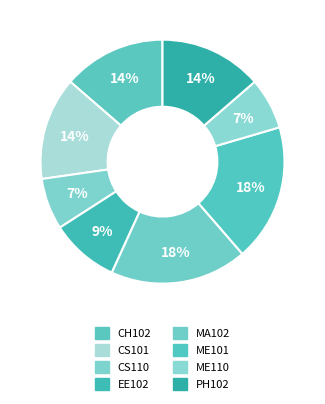

Between CS110 and CS101, which is larger?

CS101